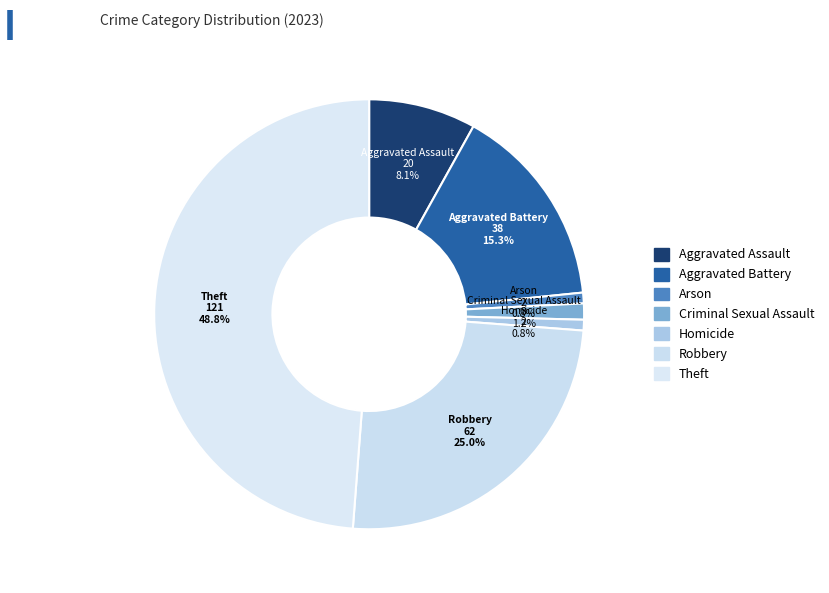

How many slices are in this pie chart?

7